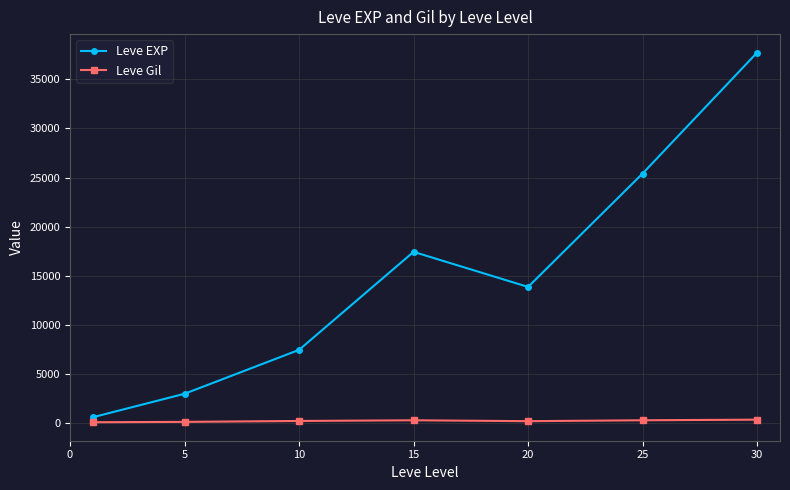

What is the maximum value for Leve EXP?

37715.0